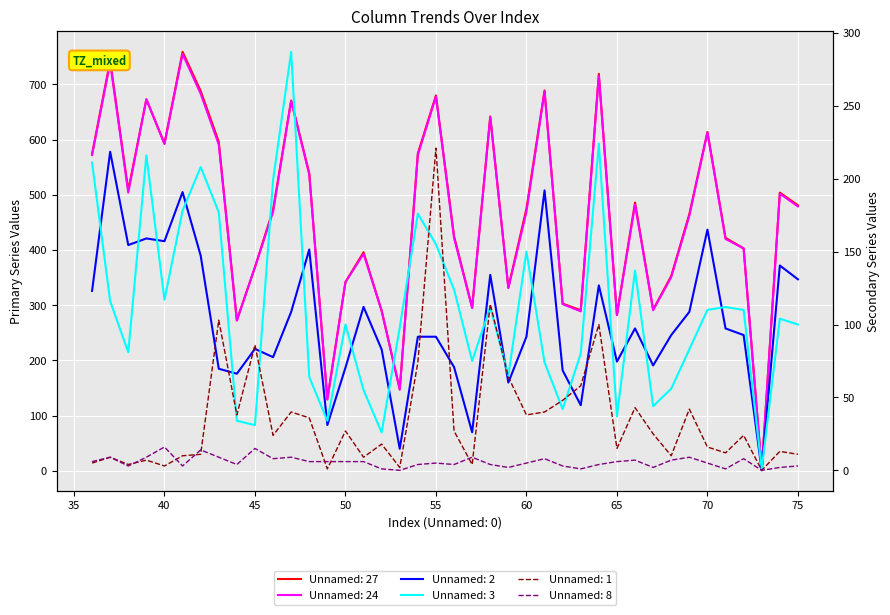

Reading right to left, extract all data points from this chart.

Unnamed: 27: 75=481	74=504	73=2	72=403	71=422	70=614	69=465	68=353	67=292	66=486	65=283	64=719	63=291	62=303	61=689	60=475	59=332	58=642	57=296	56=425	55=680	54=575	53=148	52=290	51=396	50=342	49=130	48=539	47=671	46=473	45=369	44=273	43=596	42=688	41=759	40=593	39=673	38=508	37=743	36=574
Unnamed: 24: 75=479	74=502	73=2	72=403	71=420	70=613	69=462	68=351	67=291	66=482	65=282	64=715	63=289	62=302	61=687	60=469	59=331	58=641	57=295	56=422	55=678	54=572	53=147	52=290	51=393	50=342	49=129	48=537	47=670	46=469	45=369	44=272	43=591	42=683	41=755	40=592	39=673	38=504	37=739	36=572
Unnamed: 2: 75=347	74=372	73=1	72=246	71=258	70=437	69=288	68=246	67=191	66=258	65=198	64=336	63=119	62=182	61=508	60=243	59=160	58=355	57=70	56=188	55=243	54=243	53=40	52=220	51=297	50=187	49=83	48=401	47=288	46=206	45=221	44=176	43=185	42=390	41=505	40=416	39=421	38=409	37=578	36=326
Unnamed: 3: 75=100	74=104	73=1	72=110	71=112	70=110	69=83	68=56	67=44	66=137	65=37	64=224	63=80	62=42	61=74	60=150	59=65	58=112	57=75	56=124	55=155	54=176	53=98	52=26	51=55	50=100	49=34	48=64	47=287	46=199	45=31	44=34	43=177	42=208	41=178	40=117	39=216	38=81	37=116	36=211
Unnamed: 1: 75=11	74=13	73=0	72=24	71=12	70=16	69=42	68=10	67=25	66=43	65=15	64=100	63=58	62=48	61=40	60=38	59=64	58=114	57=4	56=27	55=221	54=74	53=2	52=18	51=9	50=27	49=1	48=36	47=40	46=24	45=86	44=38	43=103	42=11	41=10	40=3	39=7	38=4	37=9	36=5
Unnamed: 8: 75=3	74=2	73=0	72=8	71=1	70=5	69=9	68=7	67=2	66=7	65=6	64=4	63=1	62=3	61=8	60=5	59=2	58=4	57=9	56=4	55=5	54=4	53=0	52=1	51=6	50=6	49=6	48=6	47=9	46=8	45=15	44=4	43=9	42=14	41=3	40=16	39=9	38=3	37=9	36=6